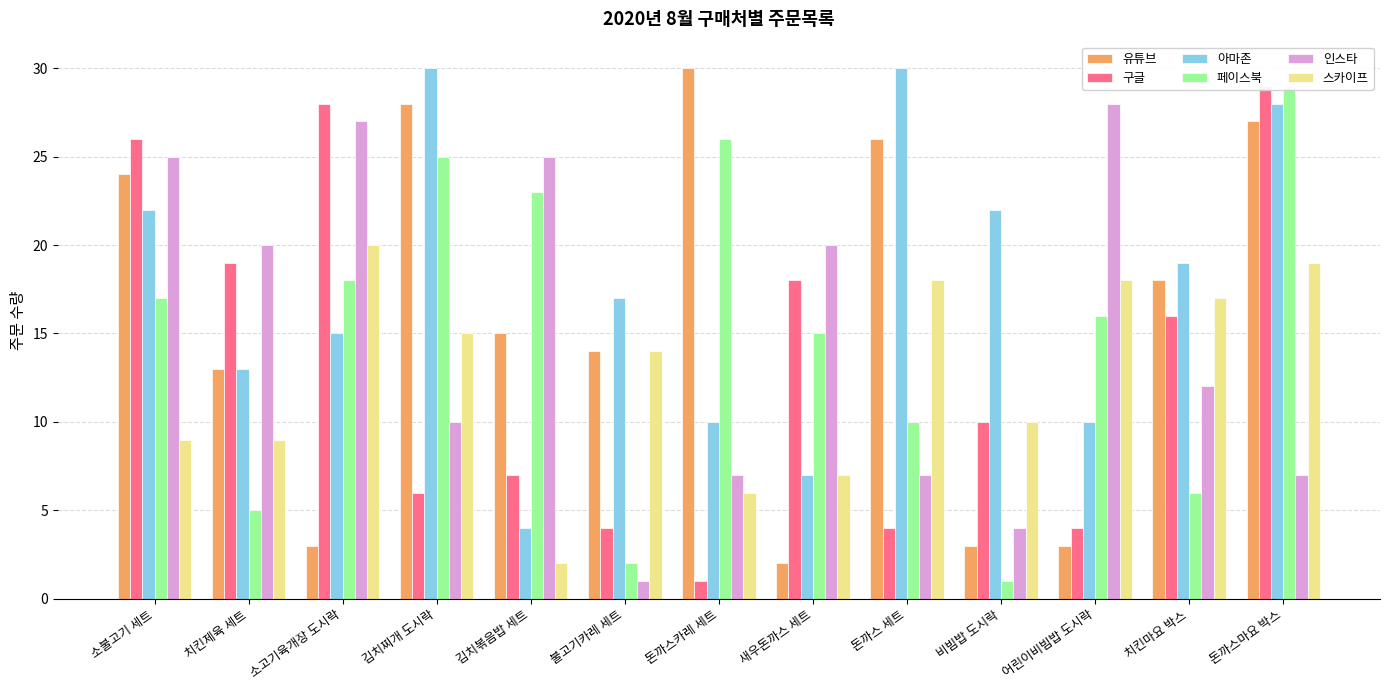

What is the label of the 1st bar from the left?

소불고기 세트